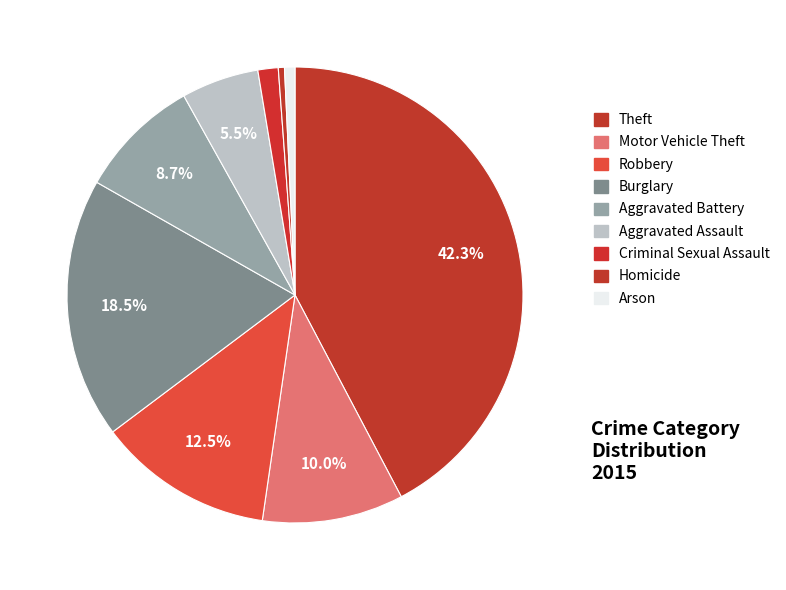

Combined, do Homicide and Motor Vehicle Theft account for over 50%?

No